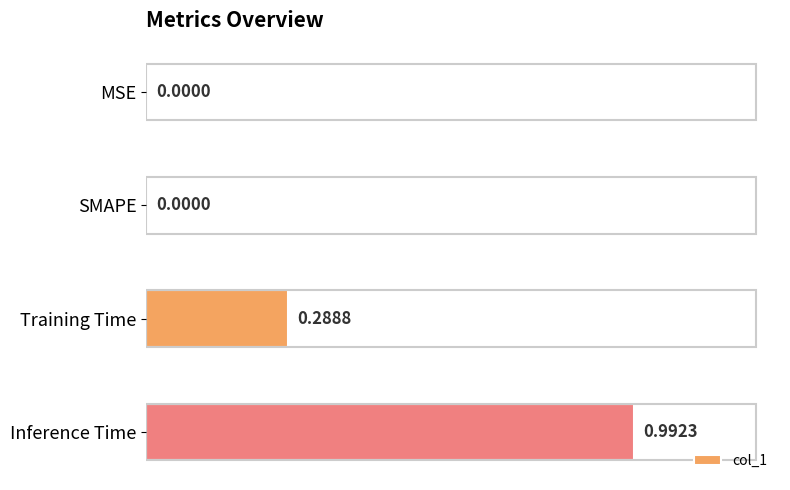

What is the change in value from SMAPE to Training Time?

+0.3